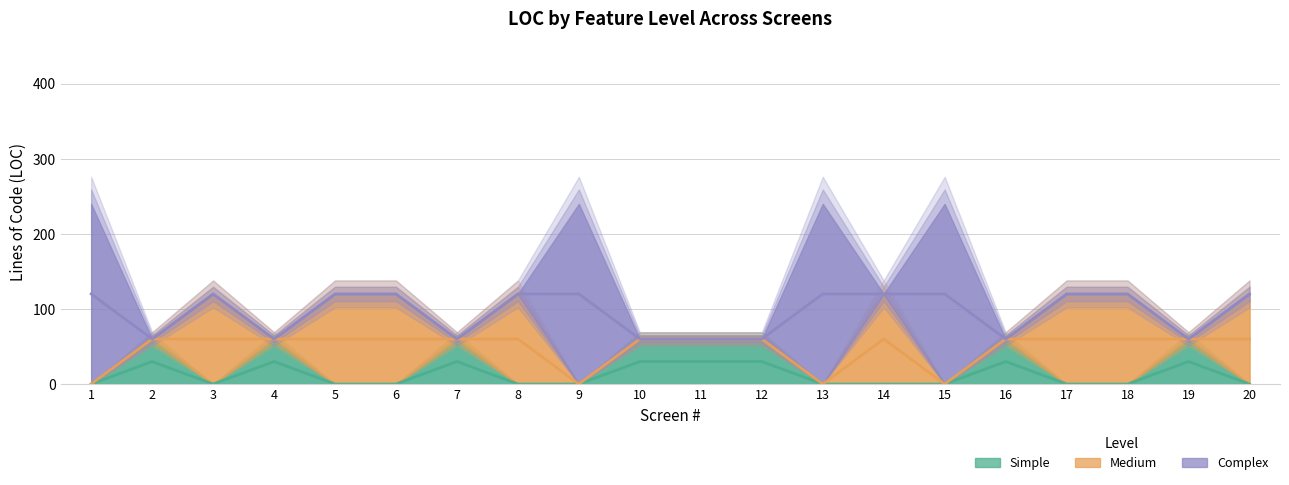

What is the difference between the Complex values at 5 and 9?

60